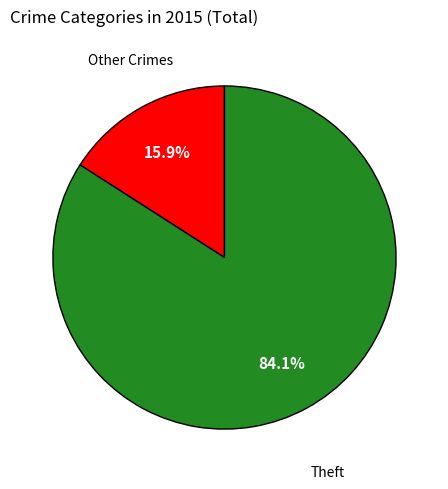

Between Theft and Other Crimes, which is larger?

Theft